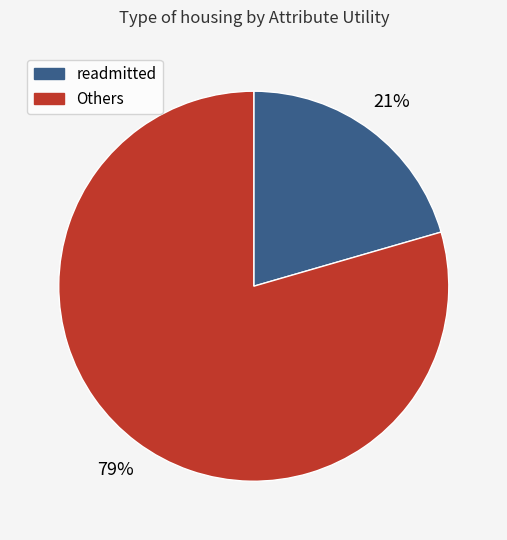

Is there any slice that represents more than half of the pie?

Yes